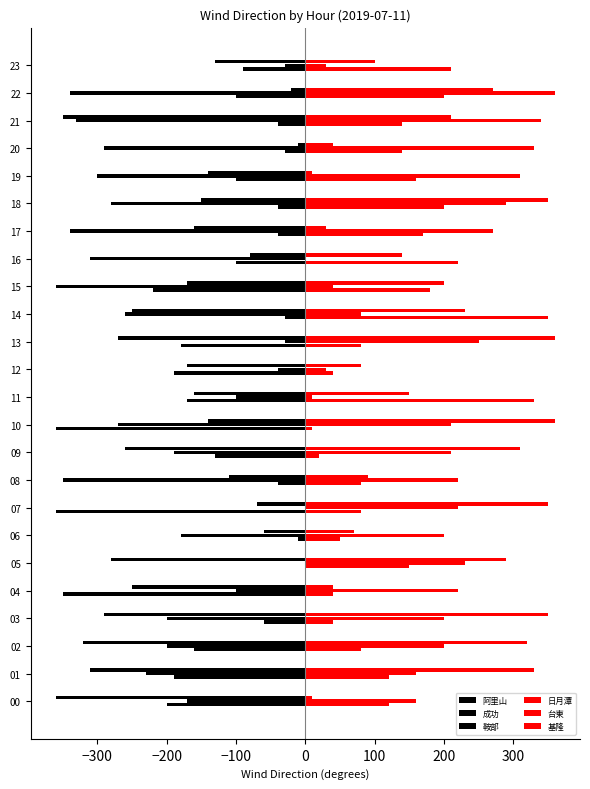

How many data points does each series have?

24